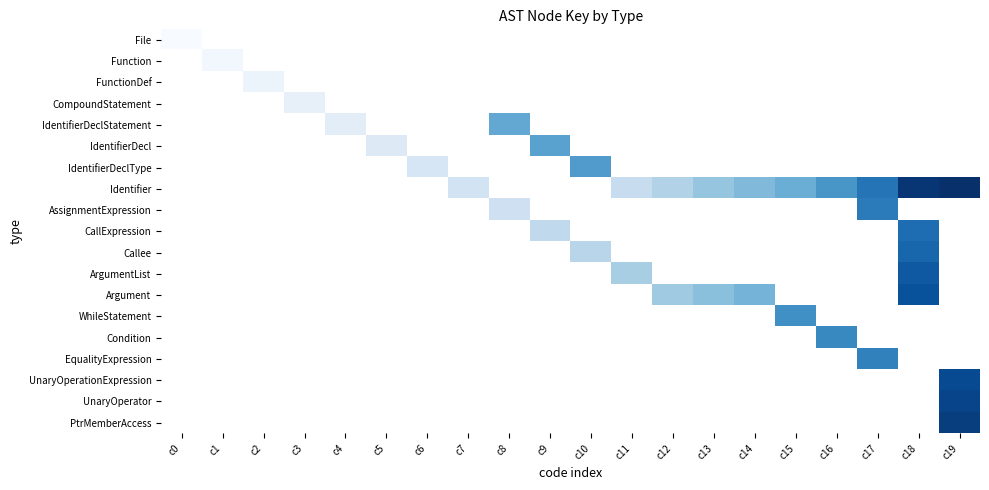

Which series has the largest range (max minus min)?

Identifier